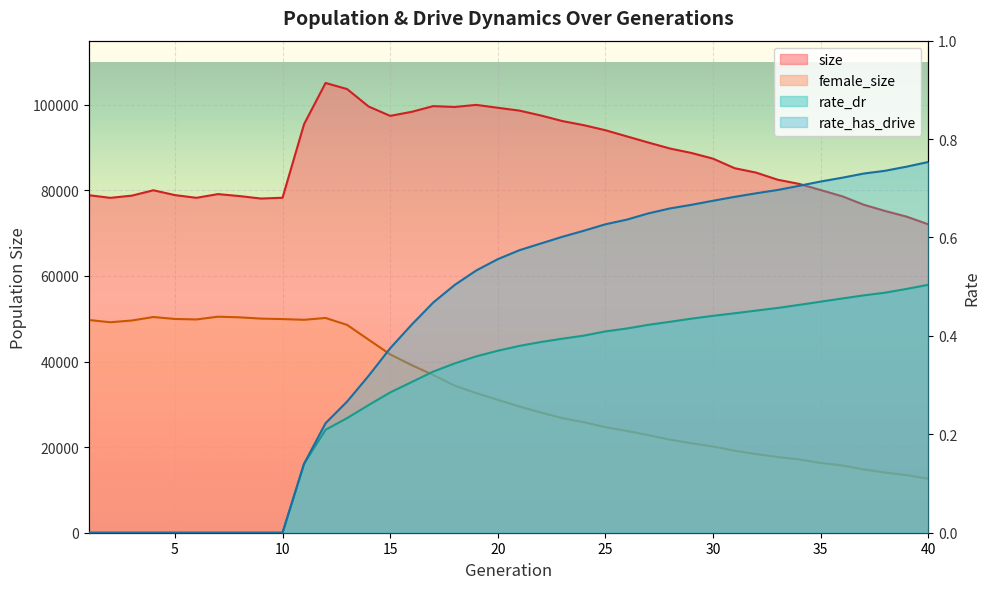

True or false: rate_has_drive and female_size cross at least once.

False